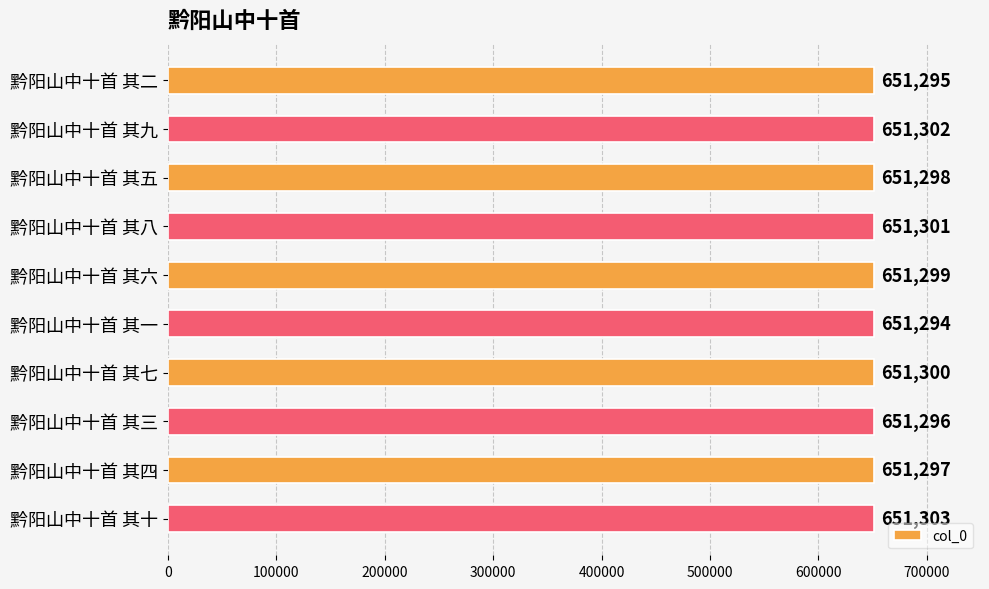

List the labels in order of value, smallest first.

黔阳山中十首 其一, 黔阳山中十首 其二, 黔阳山中十首 其三, 黔阳山中十首 其四, 黔阳山中十首 其五, 黔阳山中十首 其六, 黔阳山中十首 其七, 黔阳山中十首 其八, 黔阳山中十首 其九, 黔阳山中十首 其十